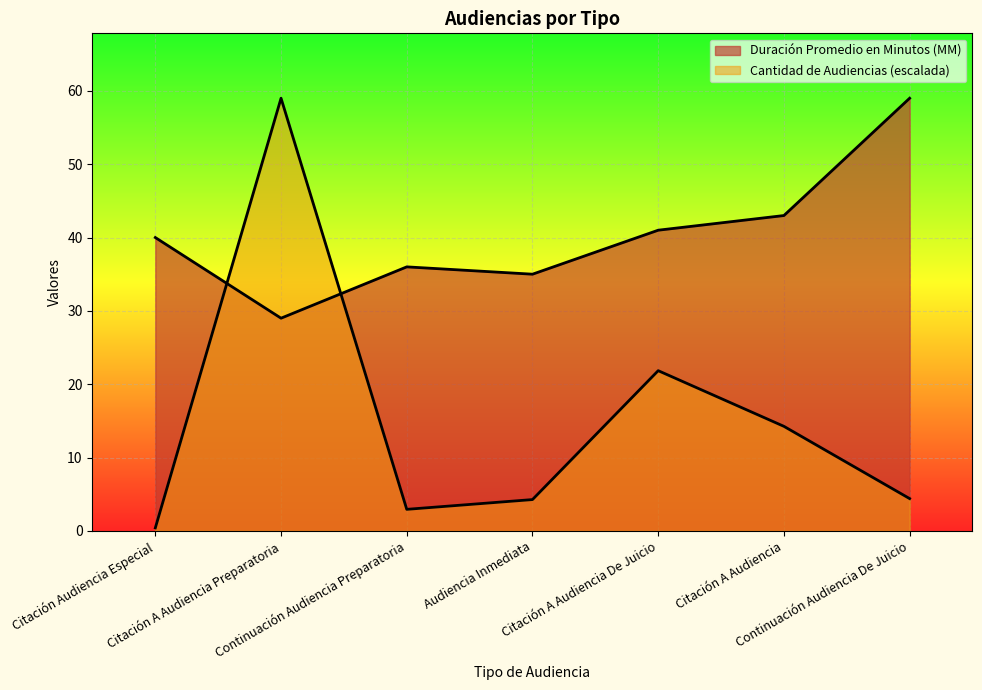

How many data points in Cantidad de Audiencias are less than 4?

2